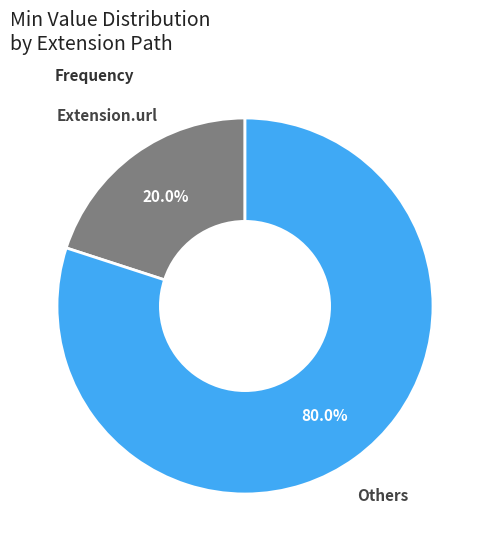

Is there any slice that represents more than half of the pie?

Yes